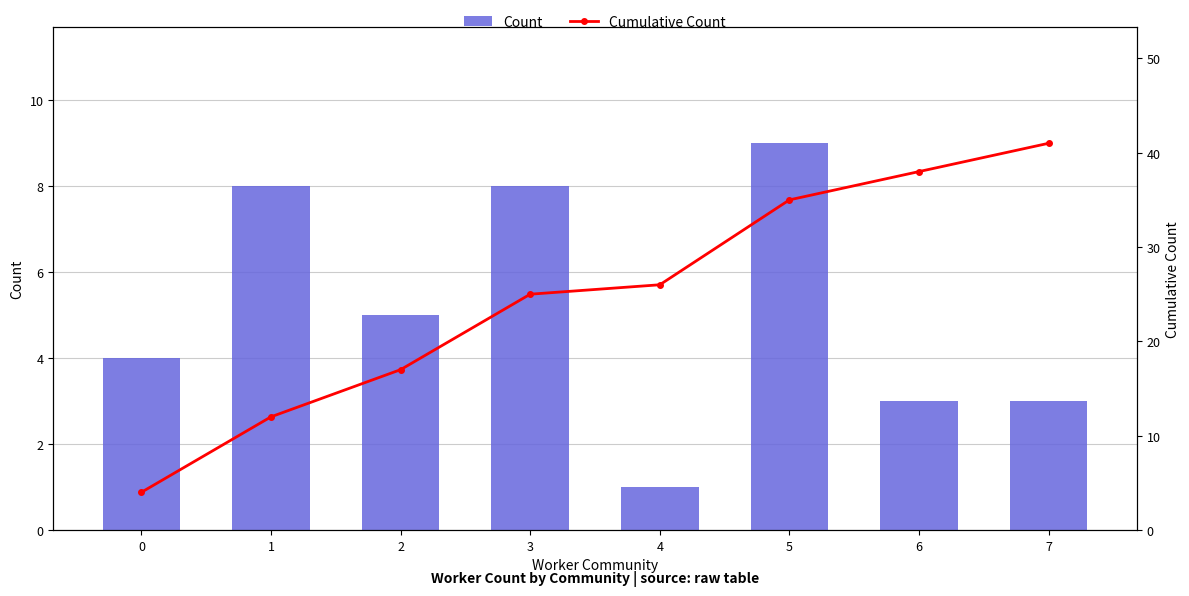

Reading left to right, extract all data points from this chart.

Count: 0=4	1=8	2=5	3=8	4=1	5=9	6=3	7=3
Cumulative Count: 0=4	1=12	2=17	3=25	4=26	5=35	6=38	7=41